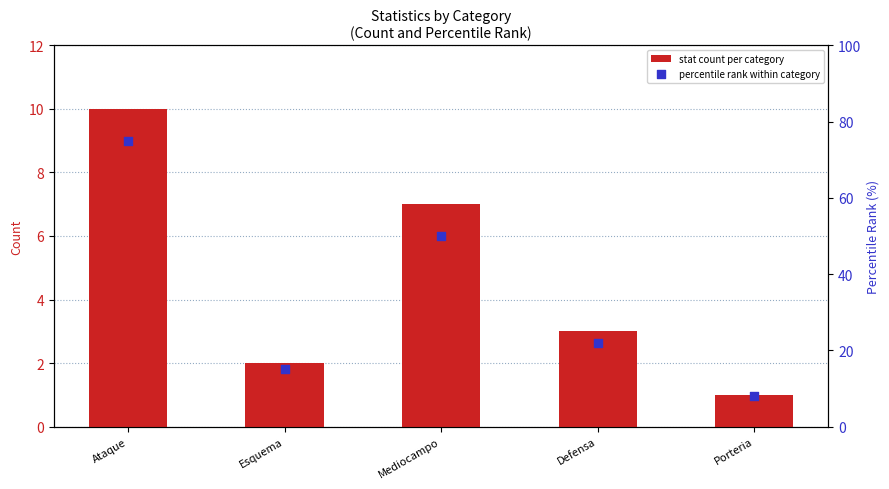

Which series contains the lowest Y value?

stat count per category